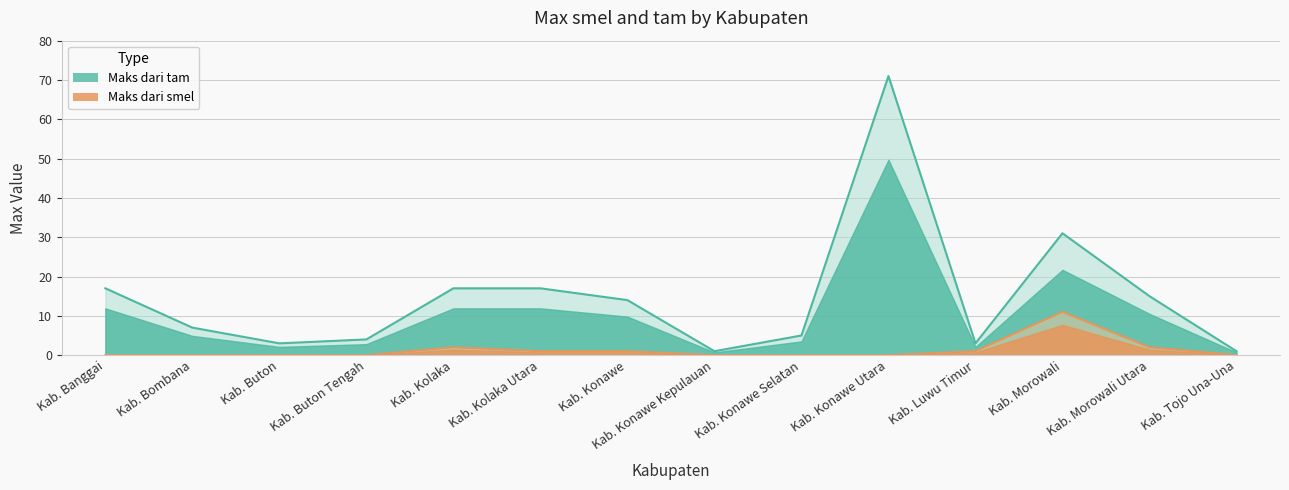

The value of Maks dari smel at Kab. Konawe Selatan is -6. True or false?

False